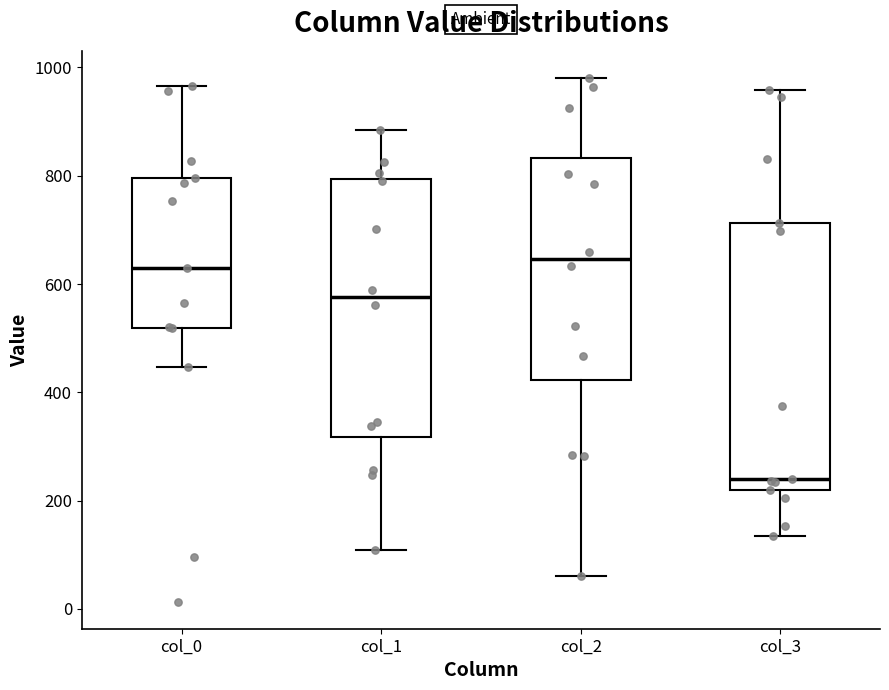

Where does the upper whisker of the box for col_0 end on the y-axis? The values are not printed on the chart, so give them approximately, as read against the axis.

960